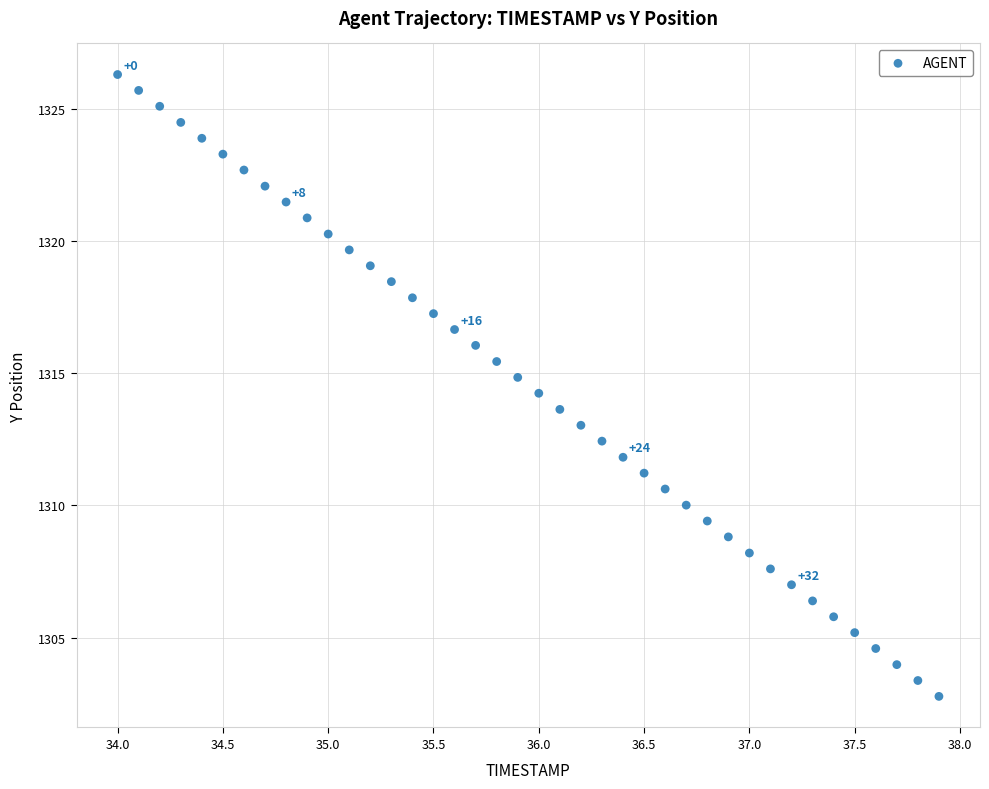

What is the range of X values (max minus min)?

3.9